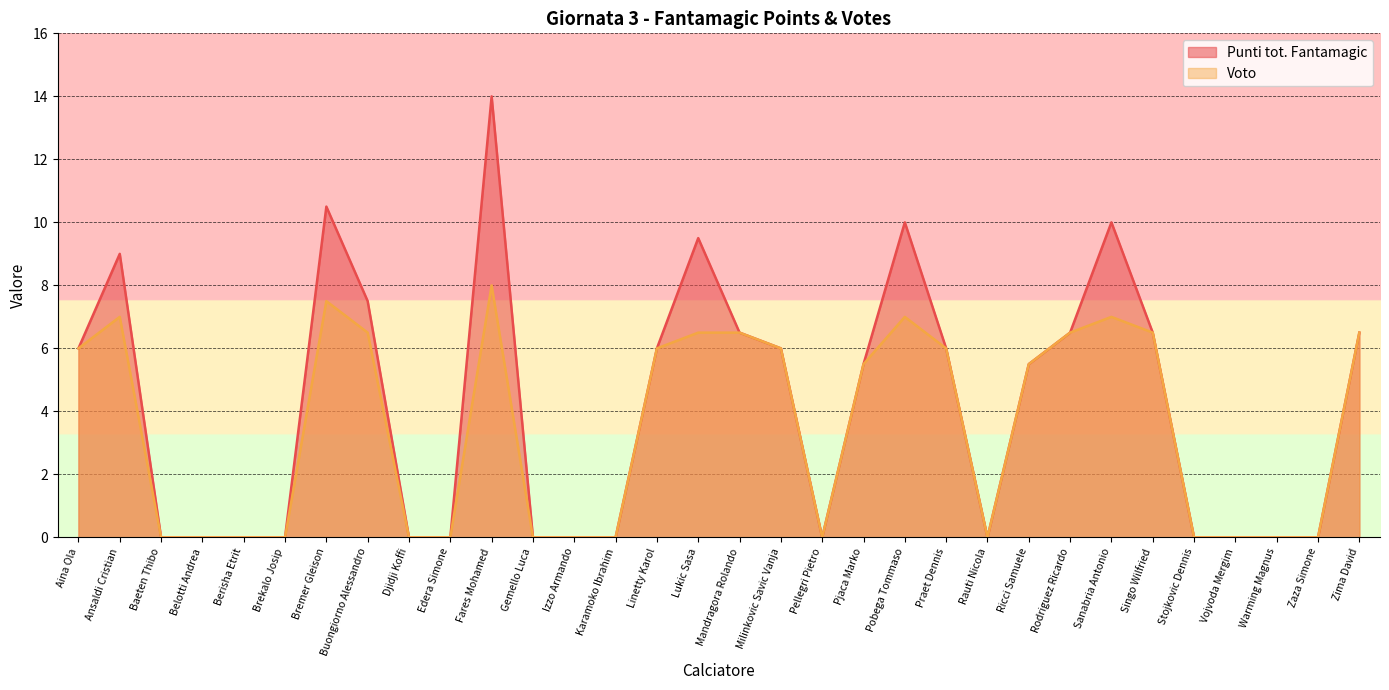

True or false: Voto and Punti tot. Fantamagic intersect in this chart.

False